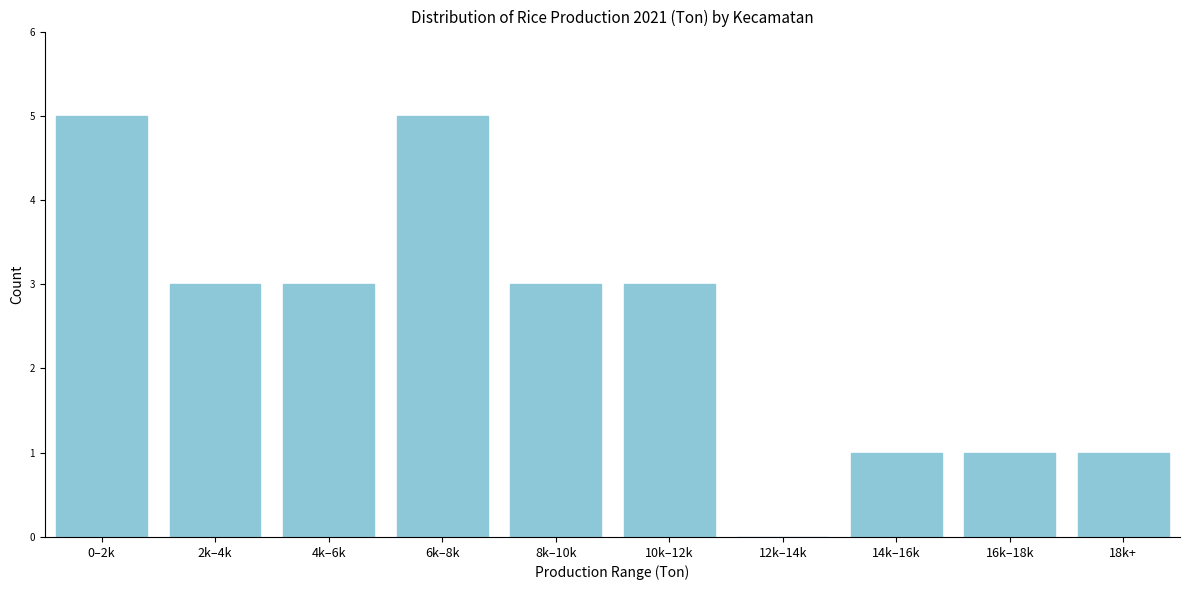

Reading left to right, transcribe all the data shown in this chart.

0–2k=5	2k–4k=3	4k–6k=3	6k–8k=5	8k–10k=3	10k–12k=3	12k–14k=0	14k–16k=1	16k–18k=1	18k+=1